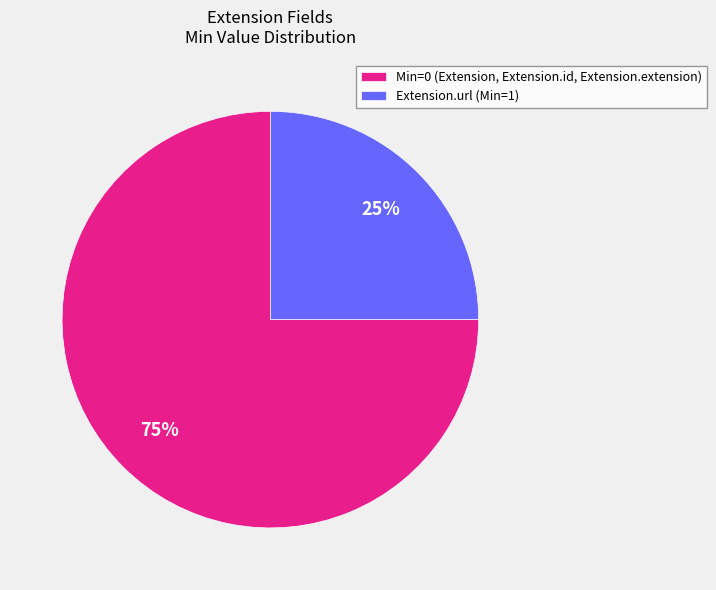

What percentage is the Min=0 (Extension, Extension.id, Extension.extension) slice, to the nearest percent?

75%